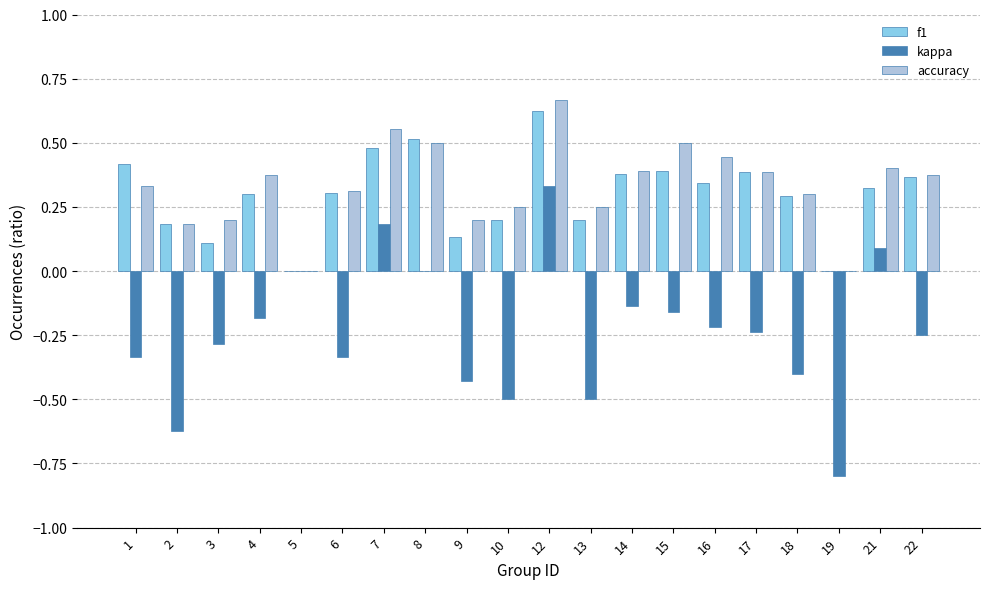

Is it true that f1 equals 0.1 at 3?

True